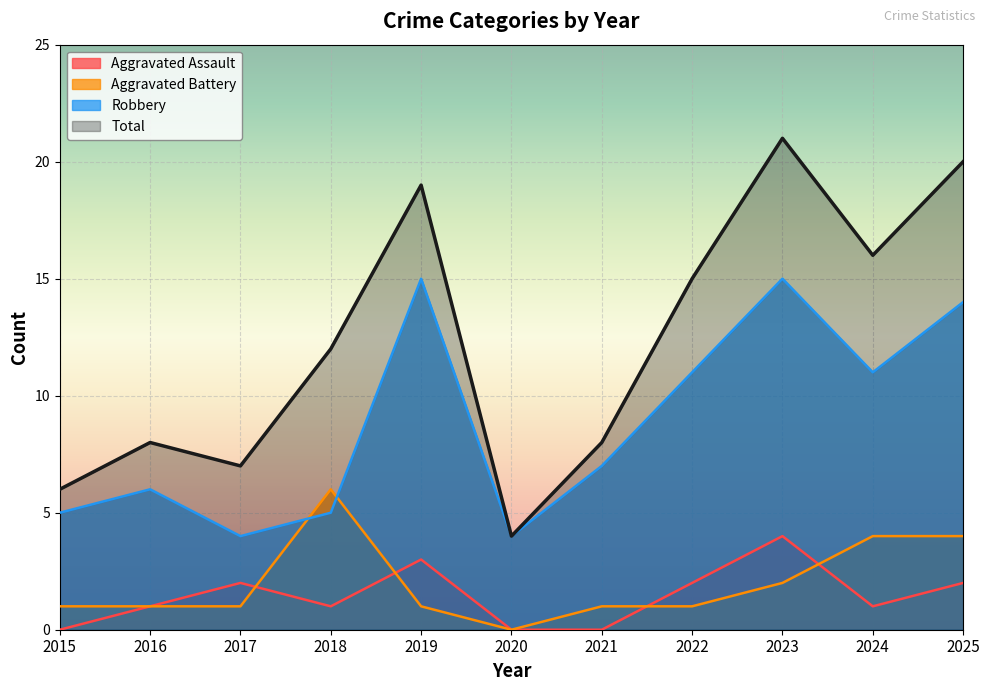

What is the maximum value shown in the chart?

21